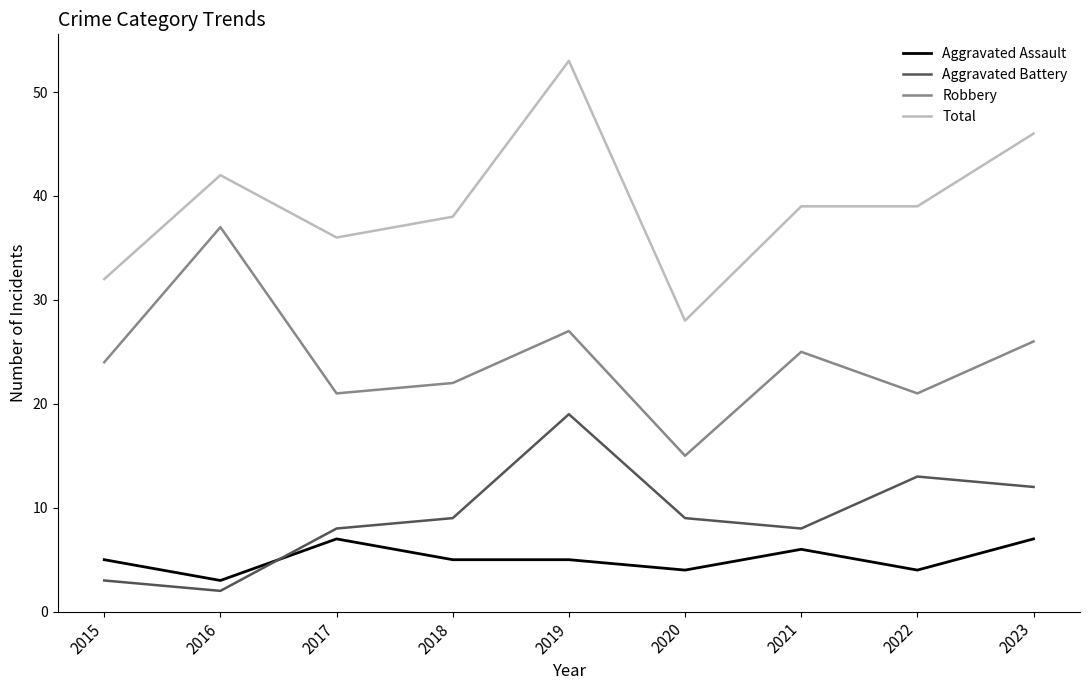

Reading right to left, what are all the values shown in this chart?

Aggravated Assault: 7	4	6	4	5	5	7	3	5
Aggravated Battery: 12	13	8	9	19	9	8	2	3
Robbery: 26	21	25	15	27	22	21	37	24
Total: 46	39	39	28	53	38	36	42	32